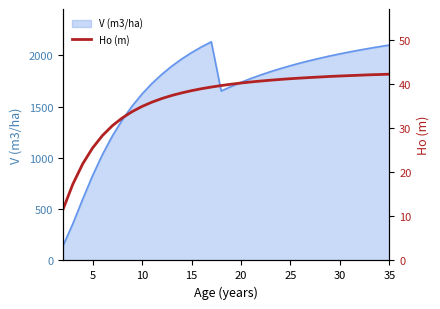

What is the lowest value of the V (m3/ha) series?

141.2